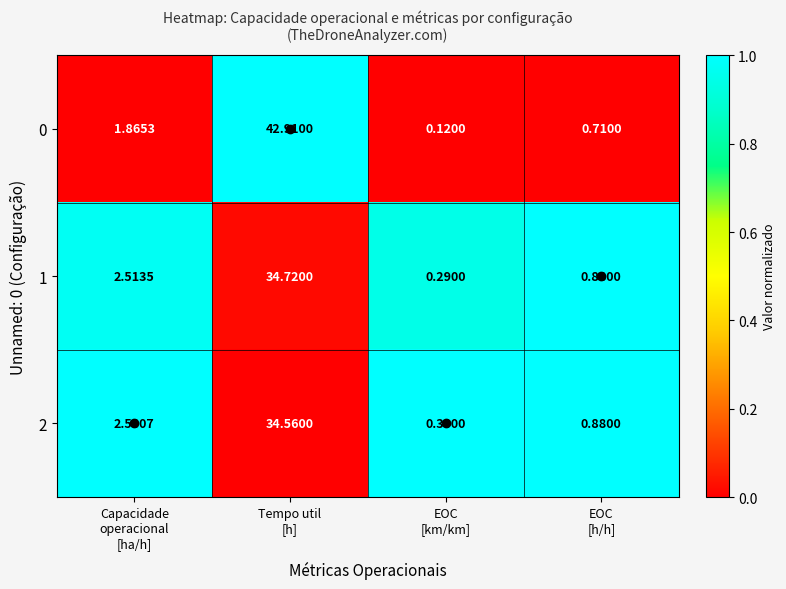

Rank the series by their maximum value, from lowest to highest.

2, 1, 0